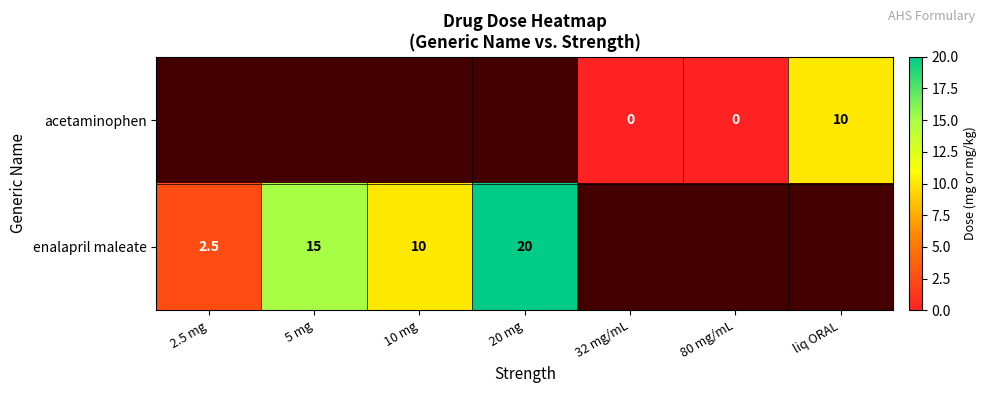

The value of acetaminophen at liq ORAL is 16.0. True or false?

False